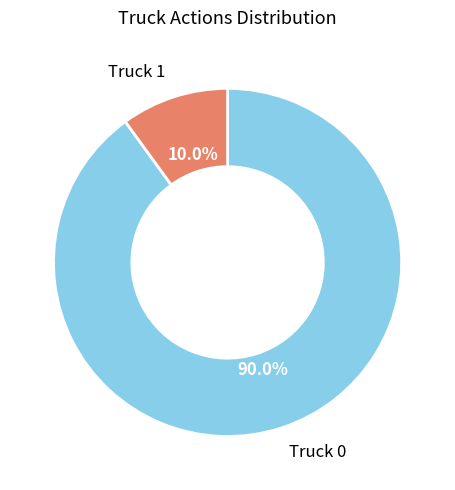

What percentage do Truck 1 and Truck 0 together represent?

100.0%